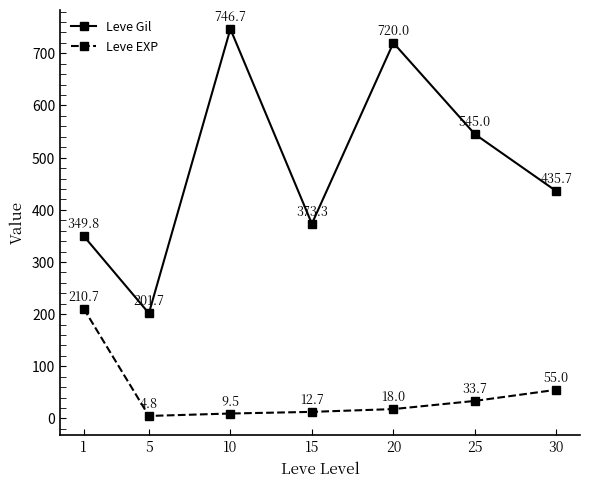

What is the difference between the maximum and minimum values in the Leve EXP series?

205.8